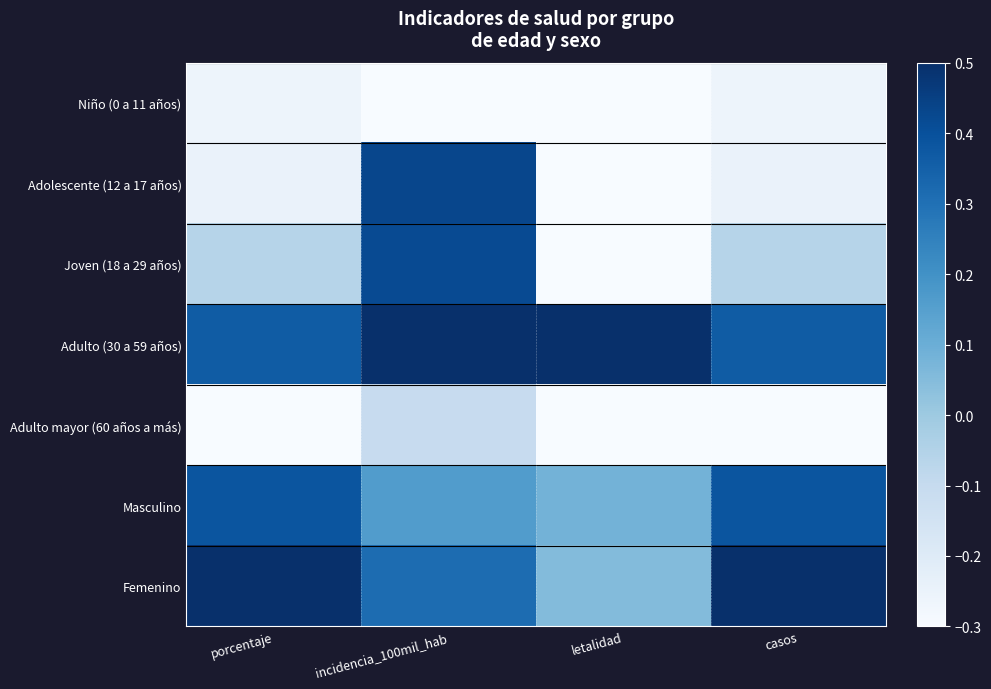

At which category does the chart reach its minimum across all series?

incidencia_100mil_hab